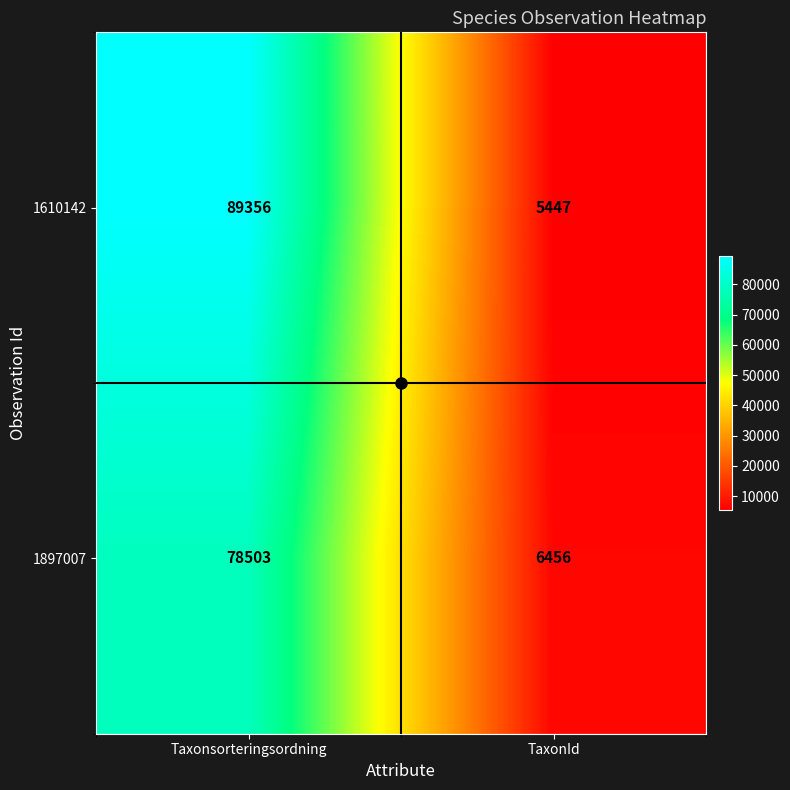

Which category has the lowest value in the 1897007 series?

TaxonId